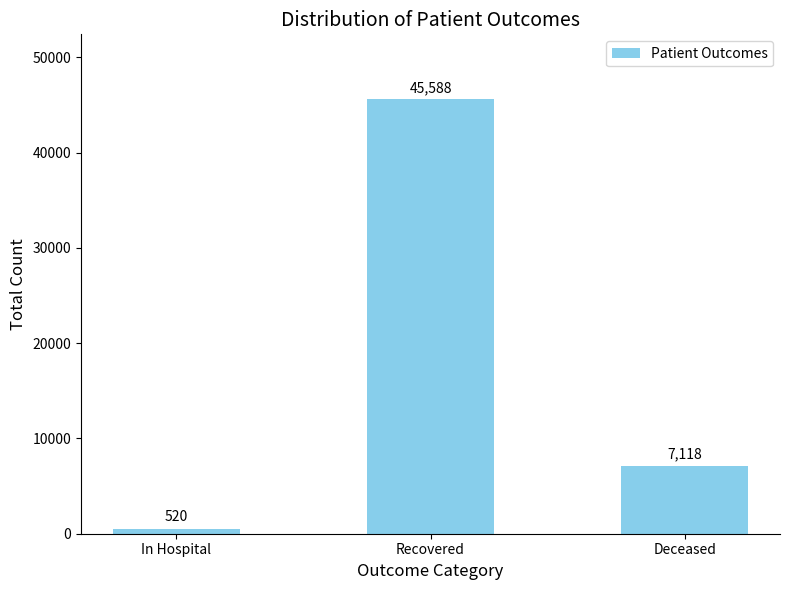

True or false: the data shows 22305 at Recovered.

False